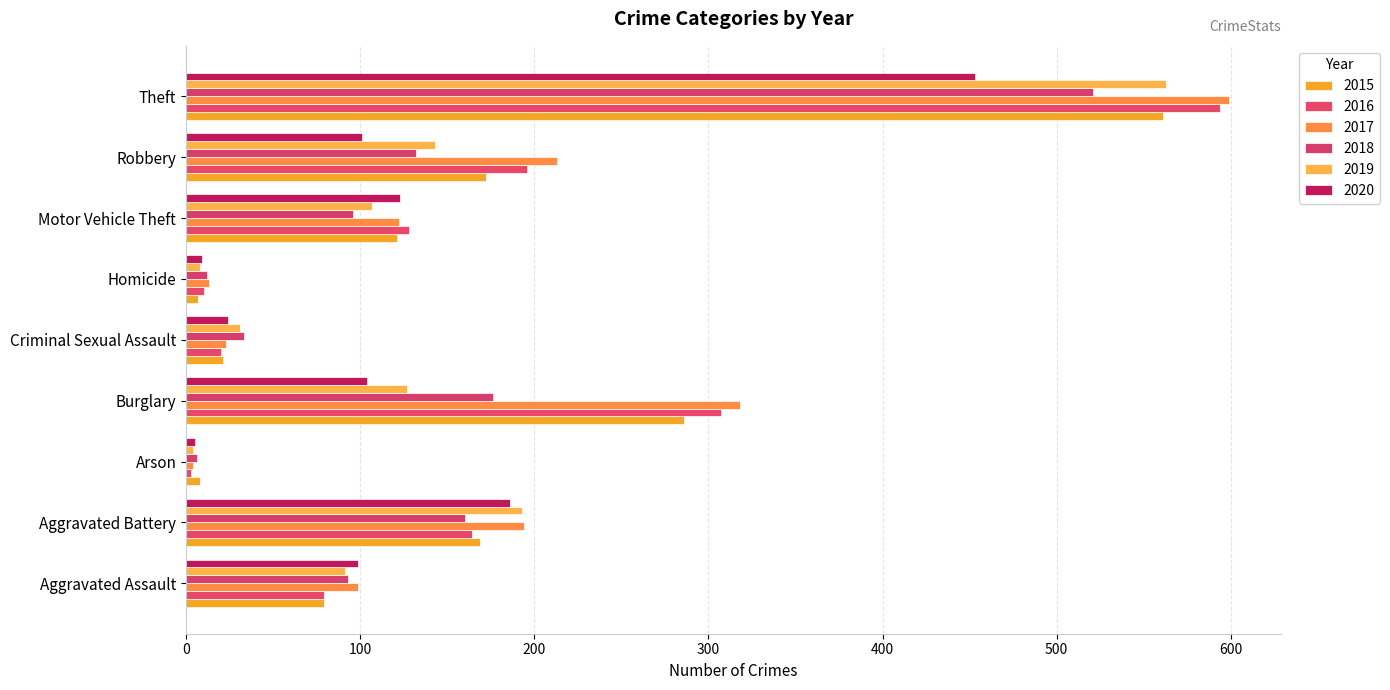

What is the sum of all 2017 values?

1585